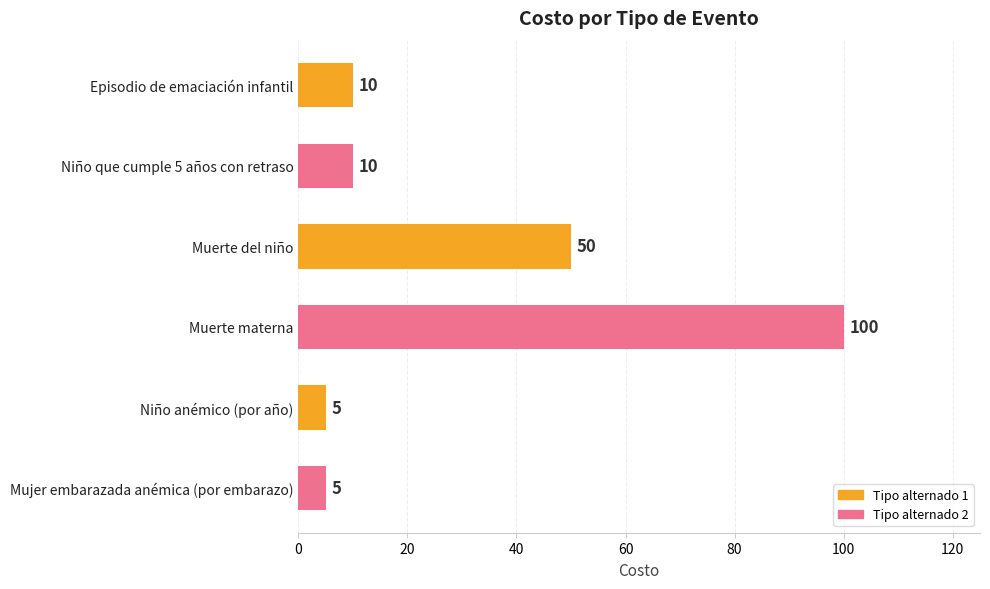

Reading top to bottom, transcribe all the data shown in this chart.

10	10	50	100	5	5